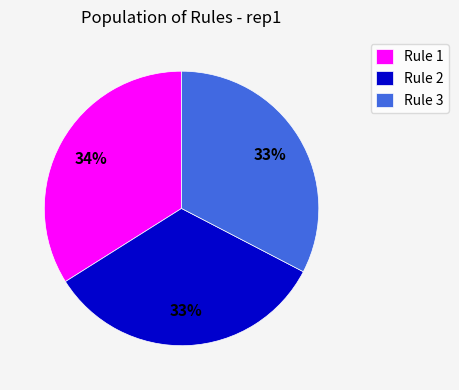

The Rule 1 slice represents 34% of the pie. True or false?

True